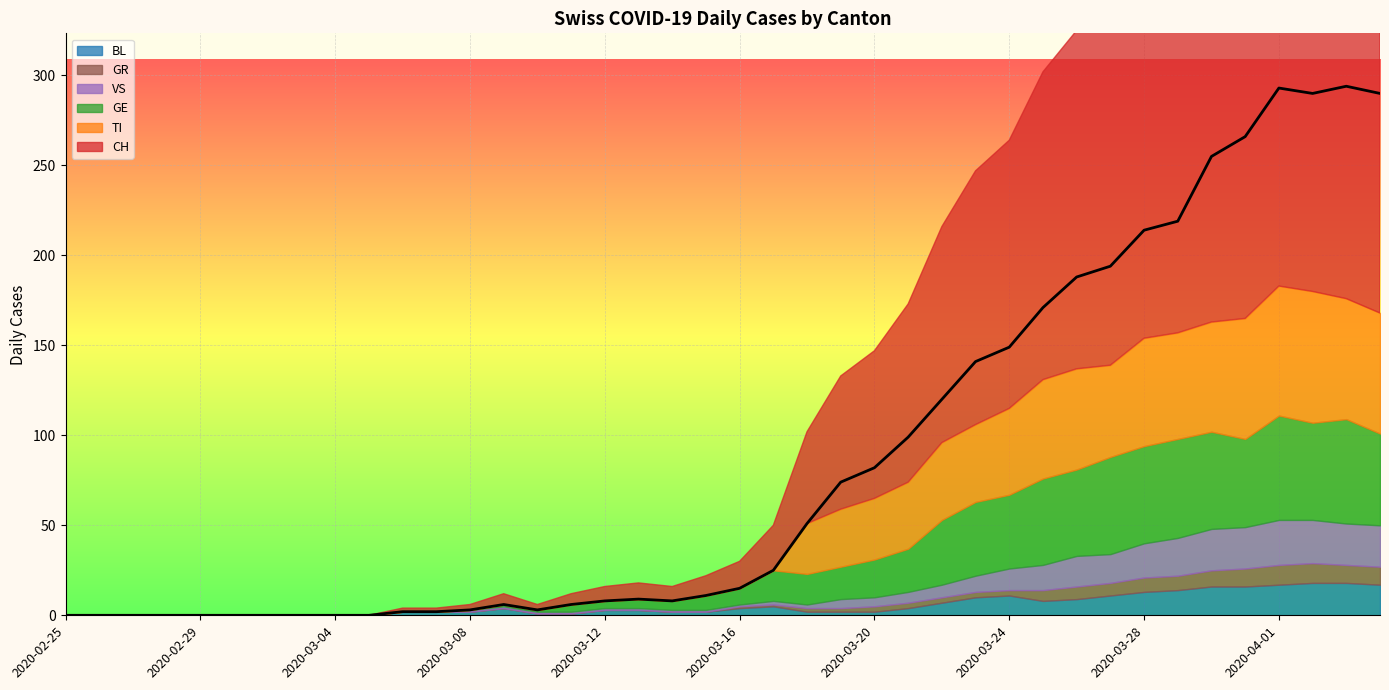

Is it true that the value at 2020-03-28 is 214?

True